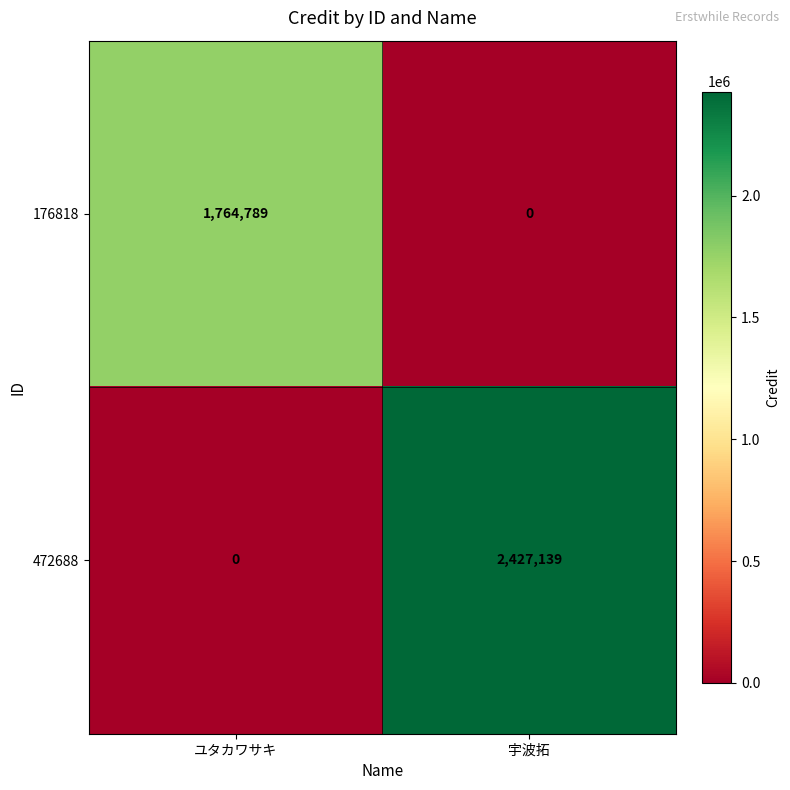

What is the difference between the highest and lowest values at ユタカワサキ?

1764789